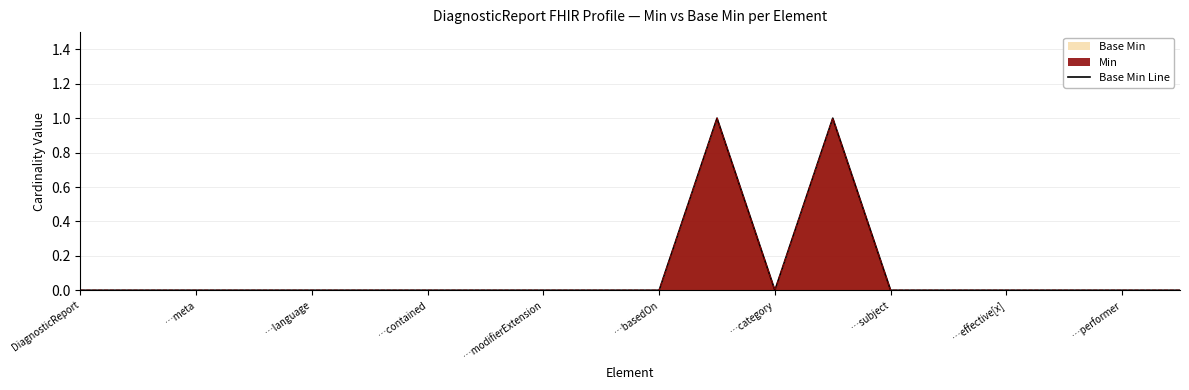

What is the greatest value displayed?

1